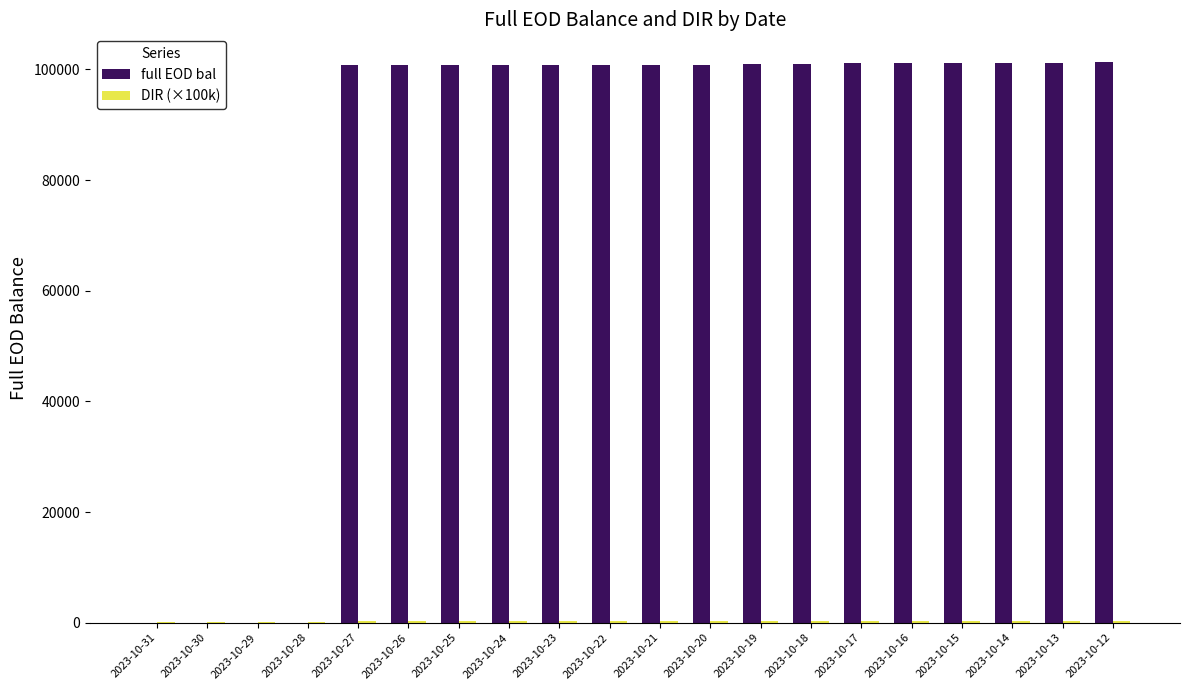

What is the approximate value of full EOD bal at 2023-10-20?

100832.8